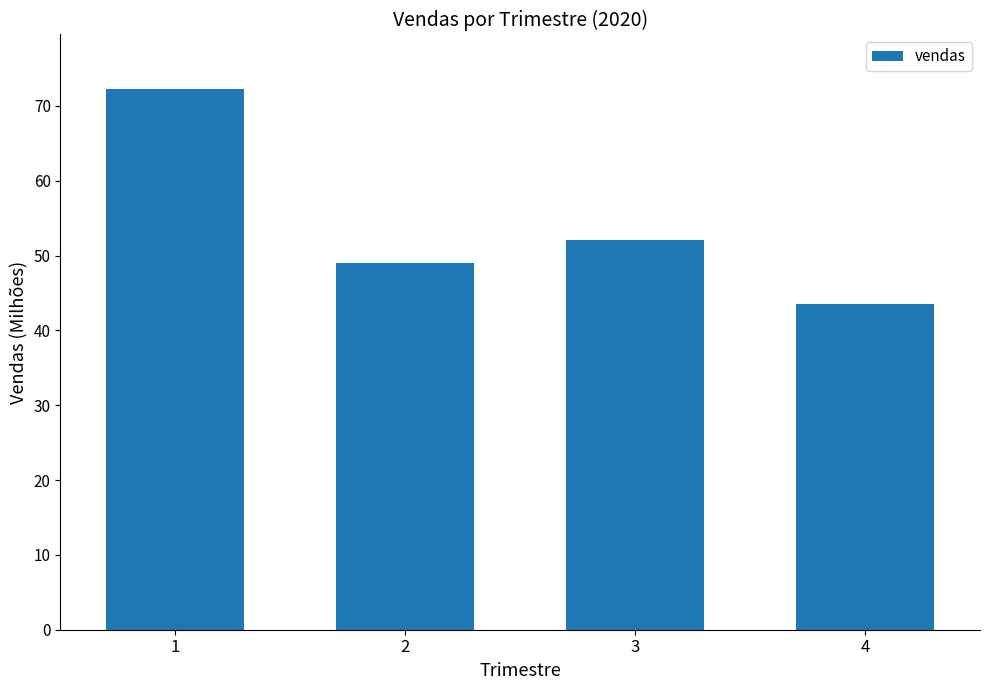

What is the sum of the values at 2 and 4?

92591967.1